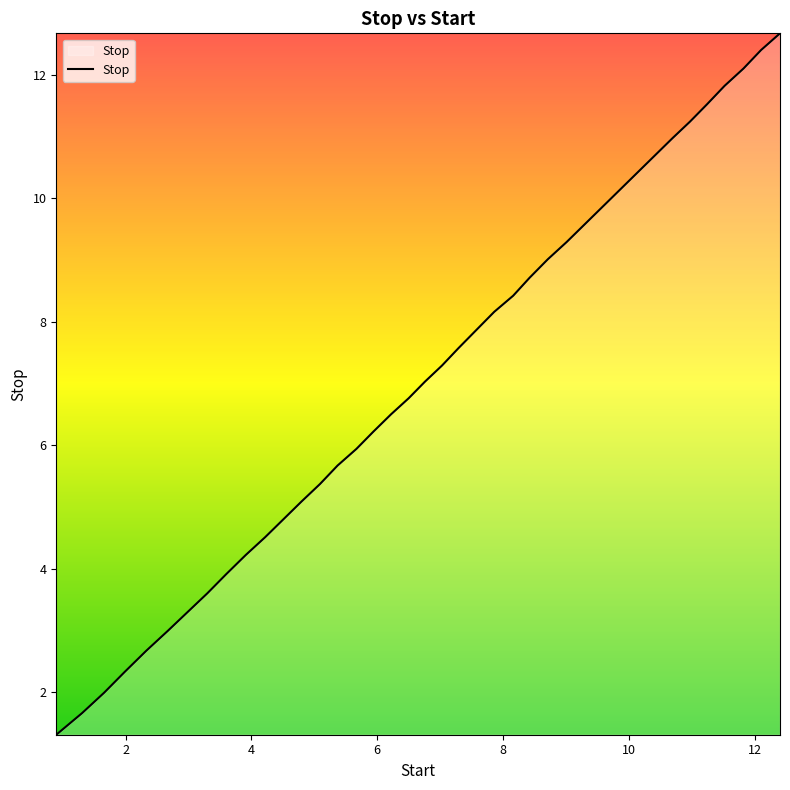

What is the minimum value shown in the chart?

1.3